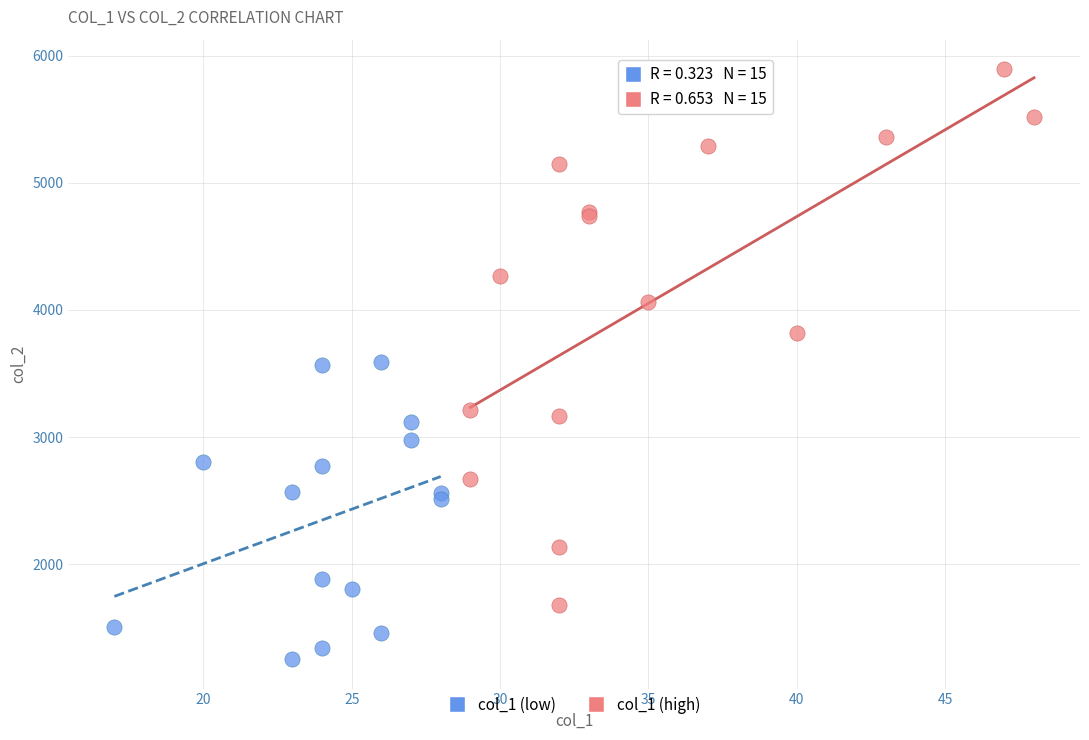

Which series reaches the maximum Y coordinate?

col_1 (high)